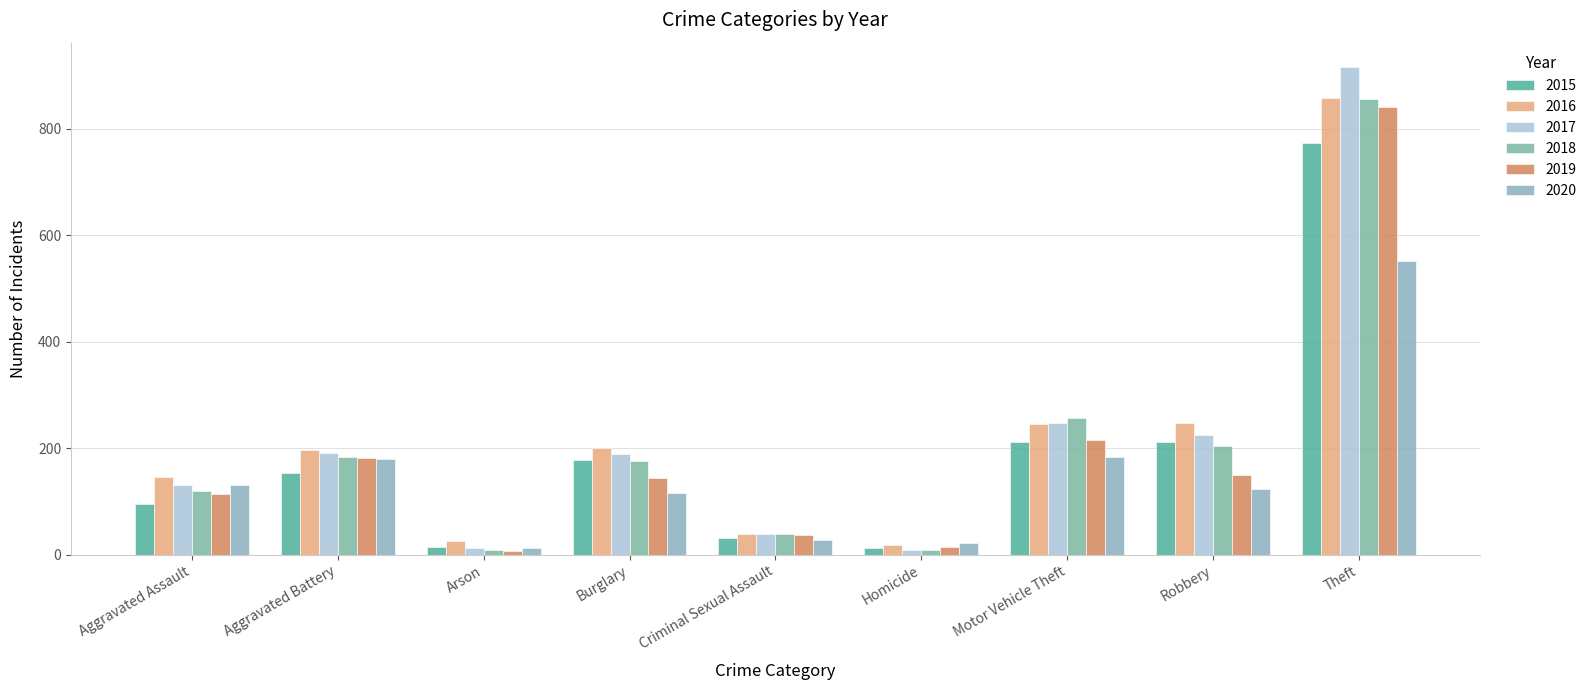

At how many categories does at least one series exceed 404?

1